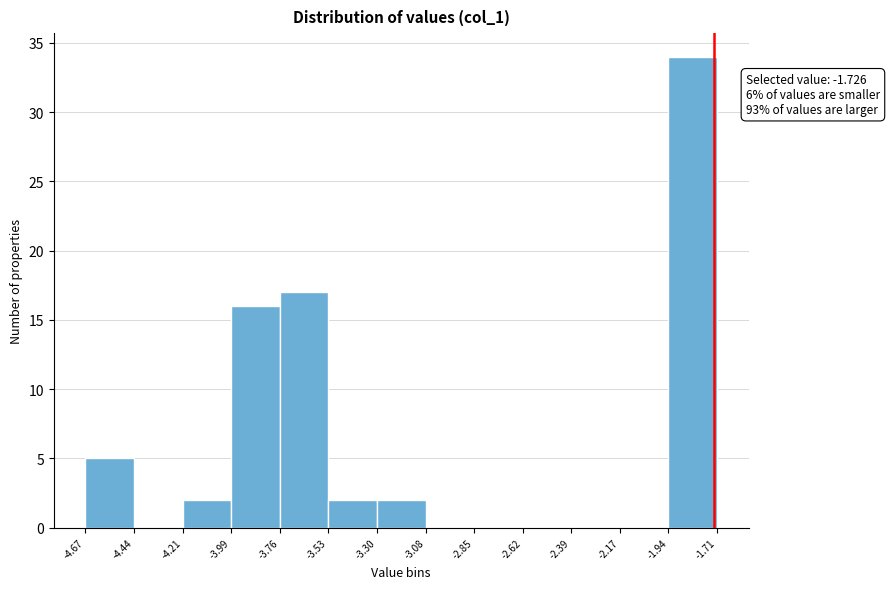

Which range on the x-axis has the tallest bar?

-1.94 to -1.71